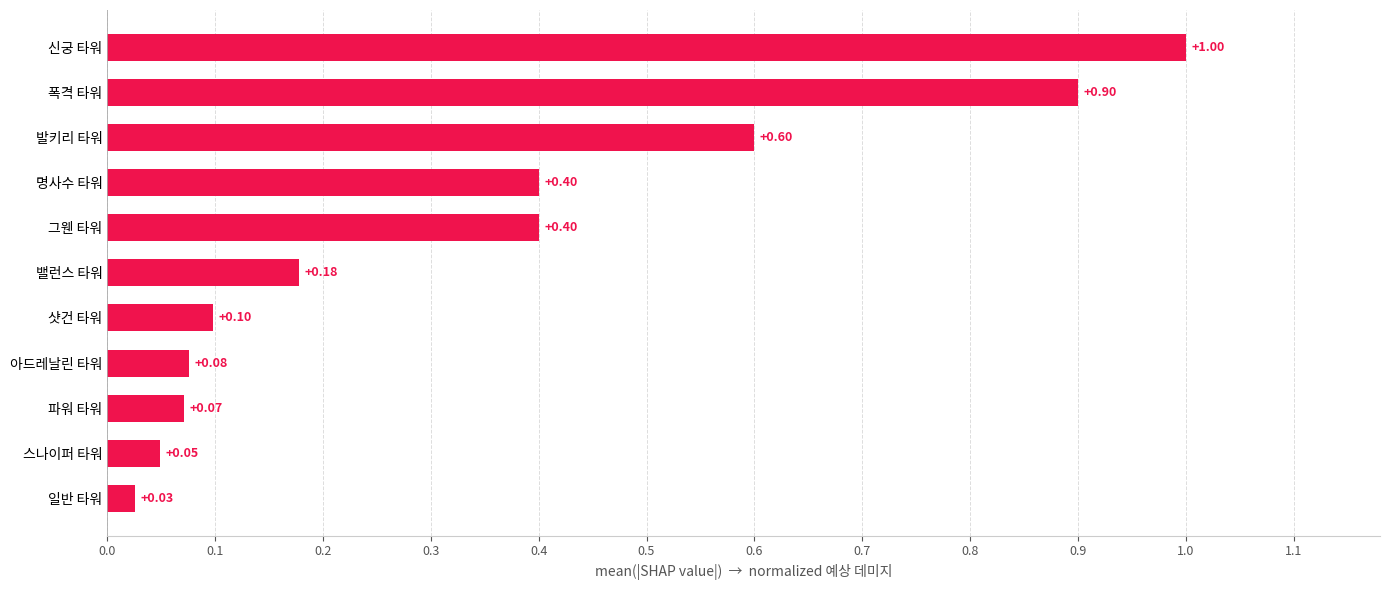

At which category does the chart reach its peak across all series?

신궁 타워